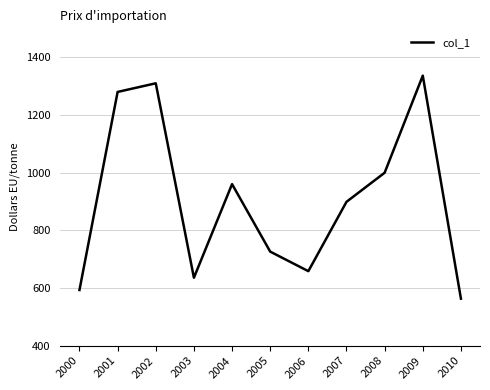

How many lines are shown in the chart?

1